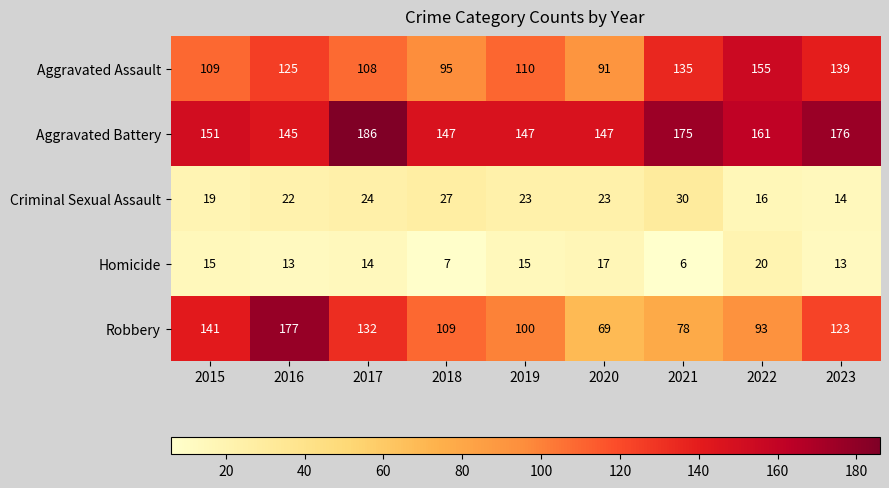

At which label does Robbery first exceed 109?

2015